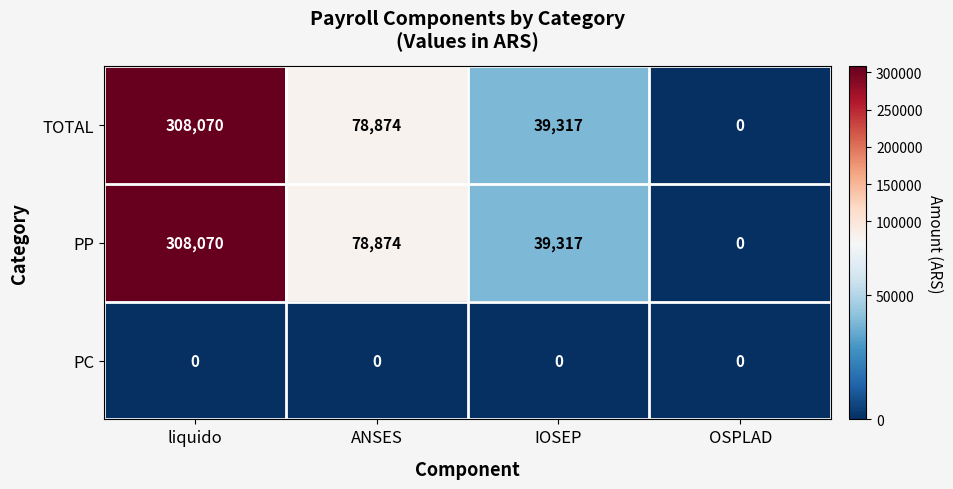

What is the highest value of the TOTAL series?

308070